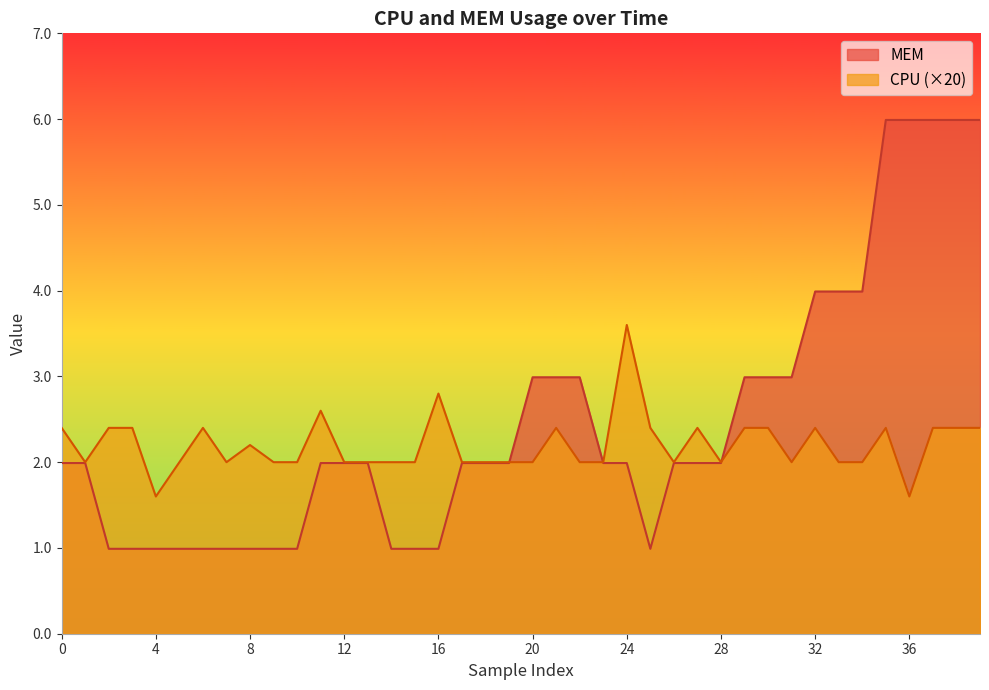

Which series has the largest range (max minus min)?

MEM